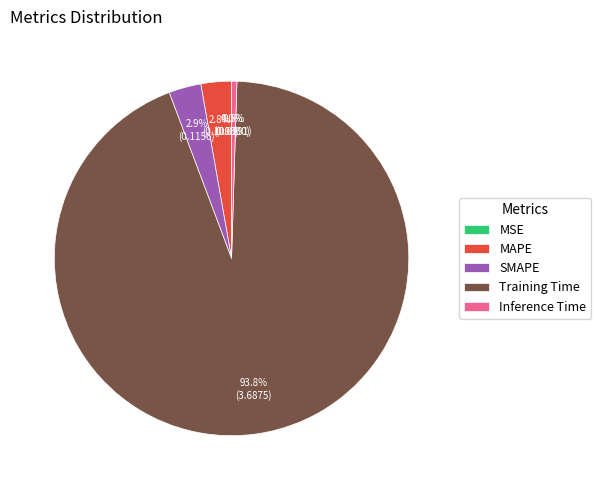

To the nearest percent, what is the difference between the largest and smallest slice percentages?

94%